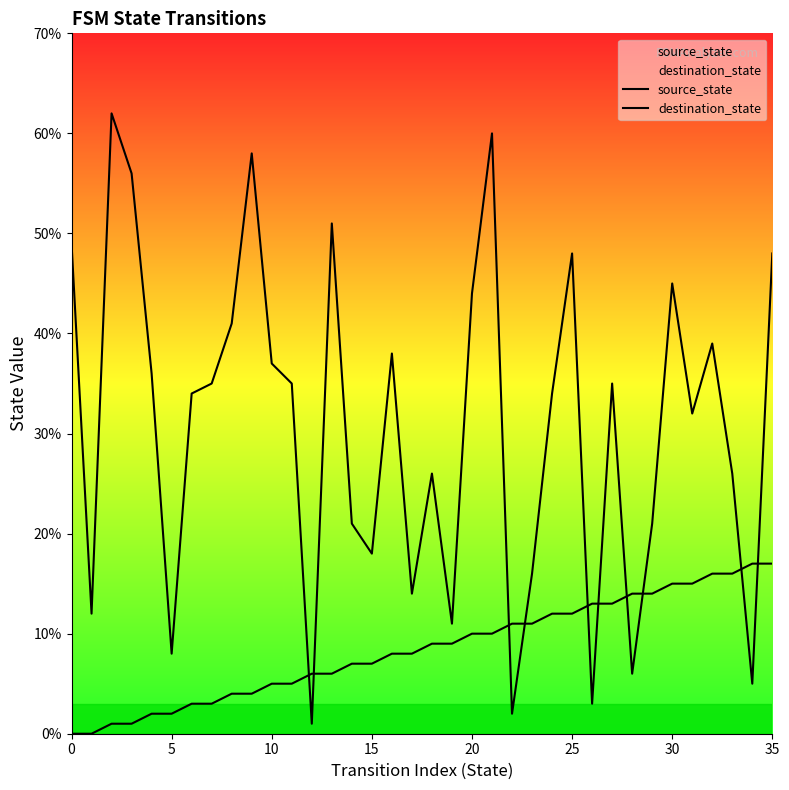

How many values in the source_state series exceed 9?

16